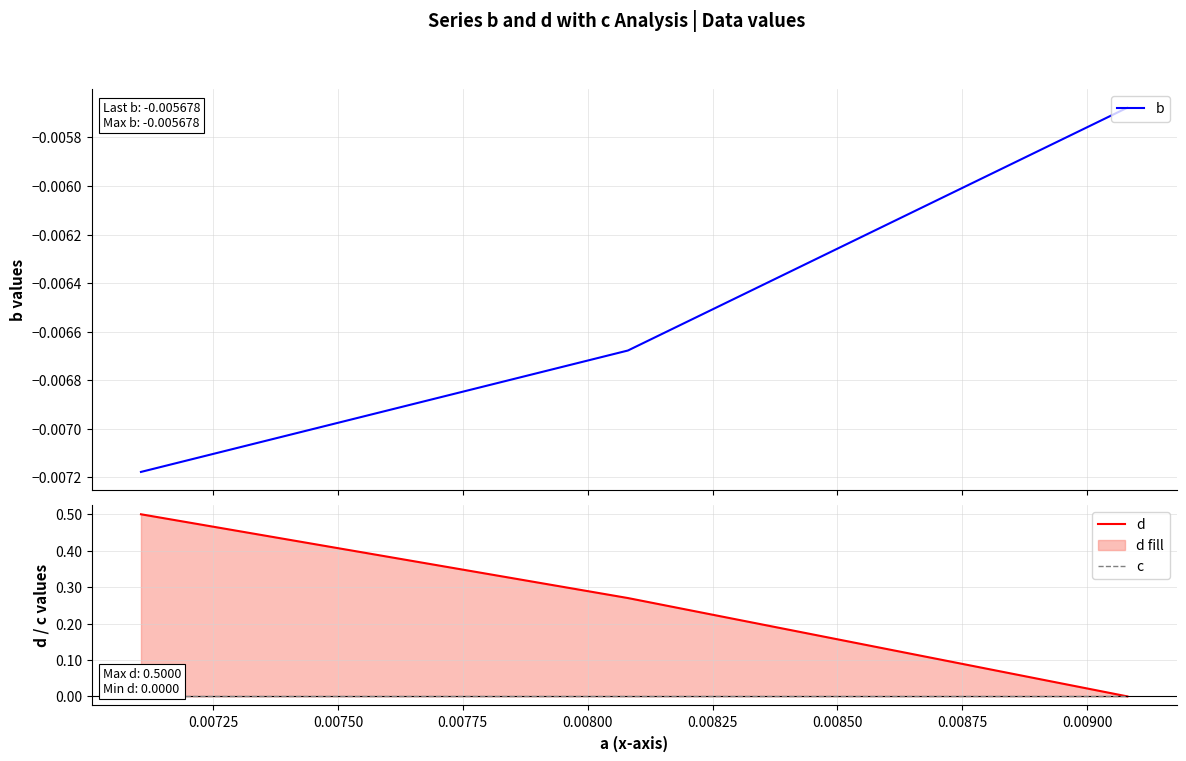

What are all the series names shown in the legend?

b, d, c